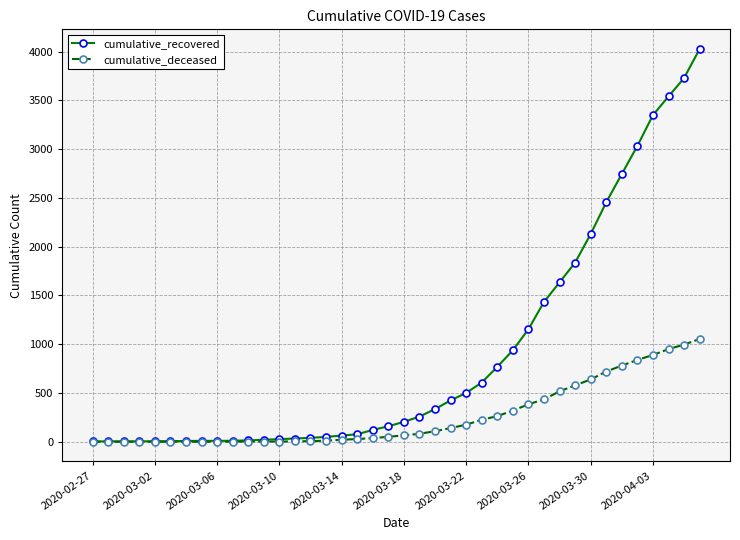

What is the greatest value displayed?

4028